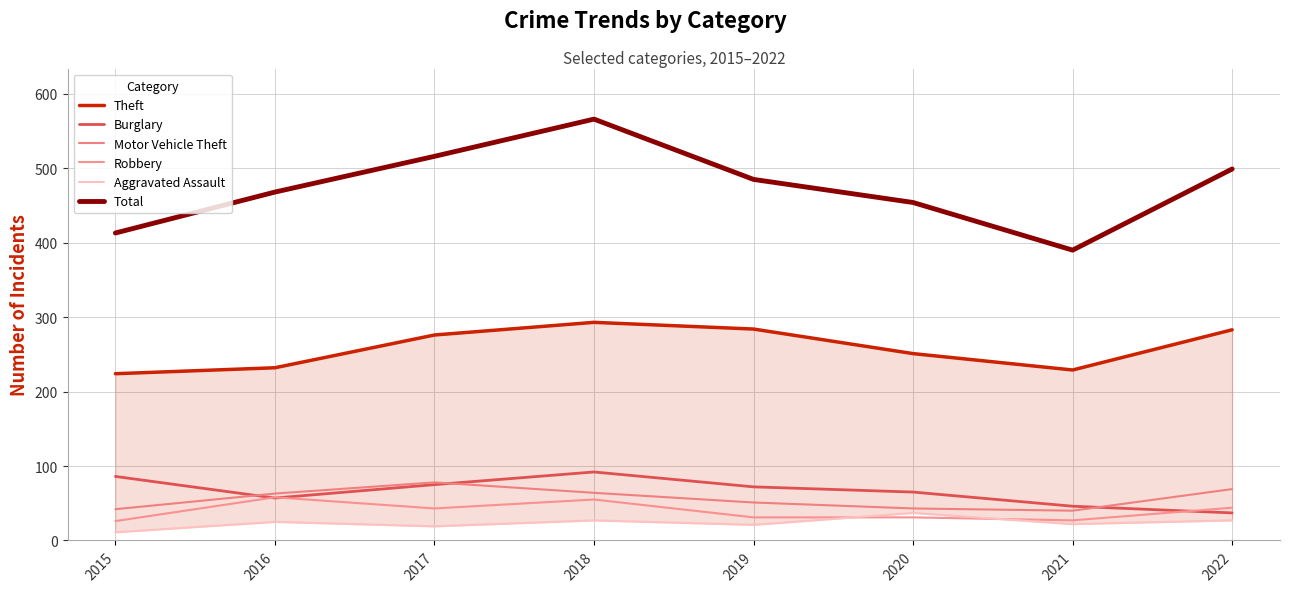

True or false: Total and Theft cross at least once.

False